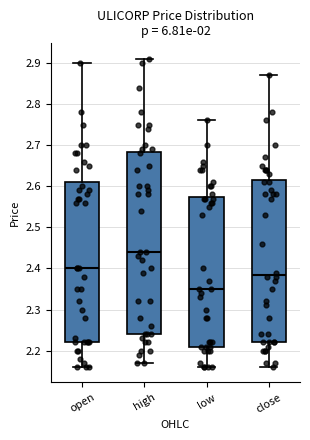

Which box's median line is the lowest?

low